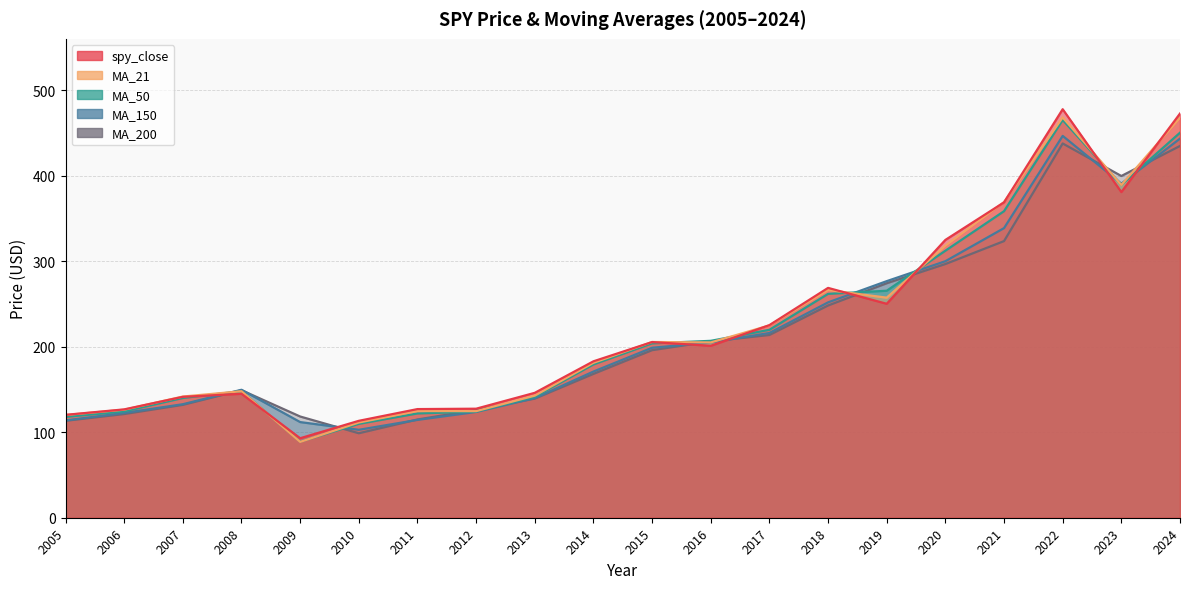

True or false: MA_150 has more than 1 points higher than both neighbors.

True